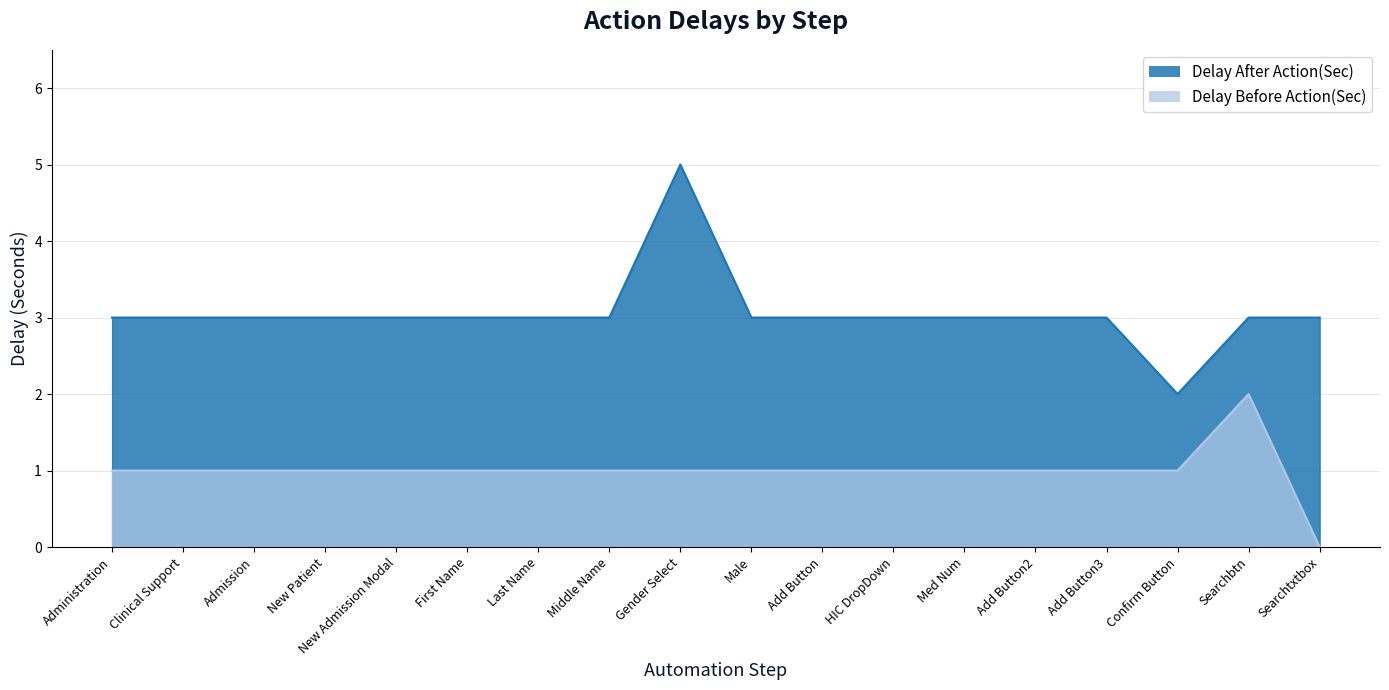

At Confirm Button, list the series in order from largest to smallest.

Delay After Action(Sec), Delay Before Action(Sec)